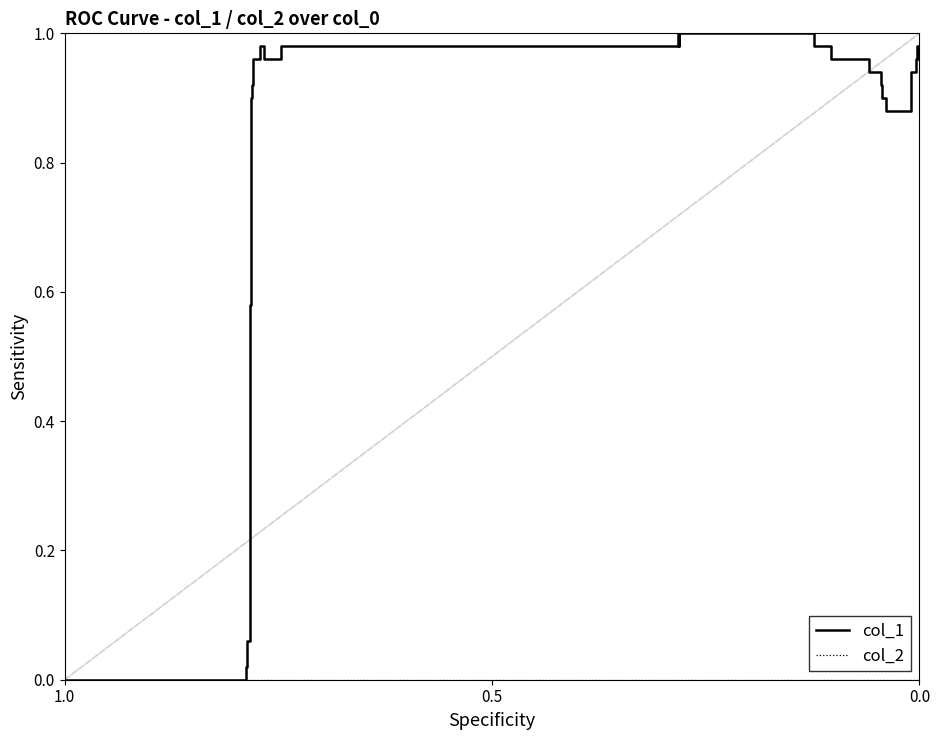

What is the maximum value for col_1?

1.0